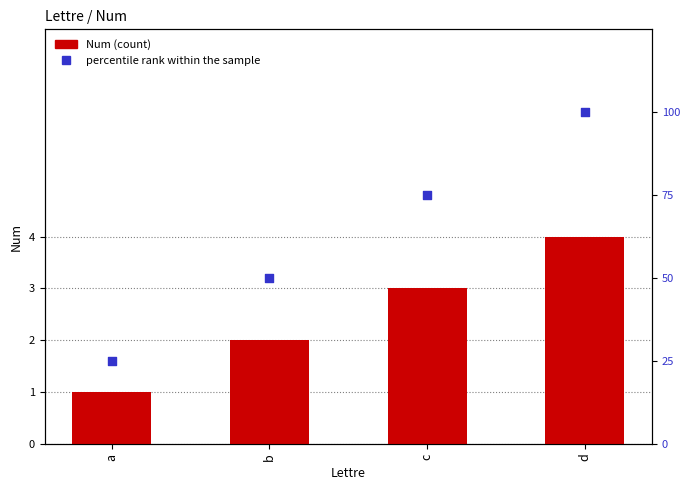

Which series contains the lowest Y value?

Num